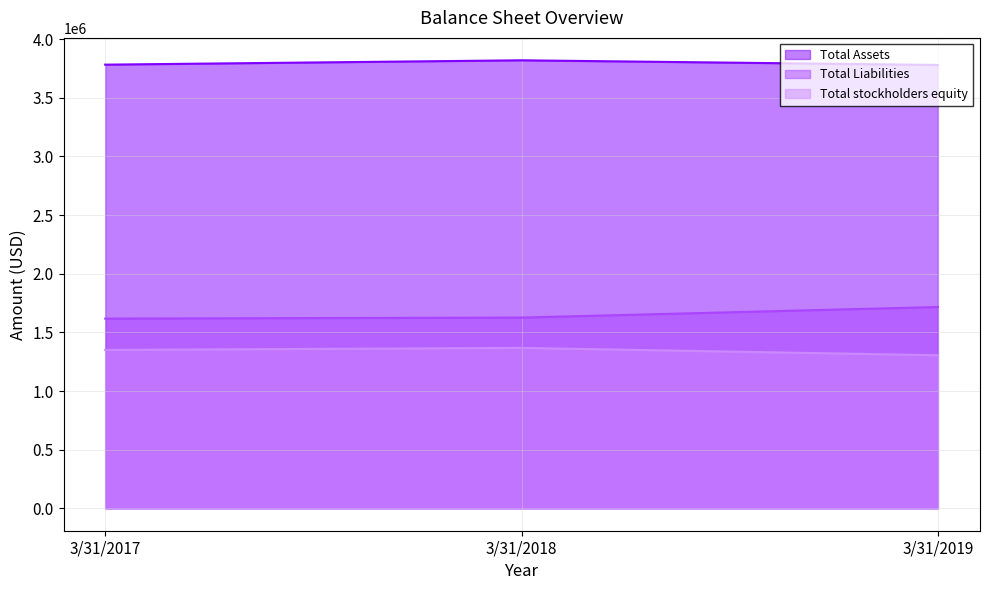

What is the value of the Total Assets point at the 3rd from the left?

3780534